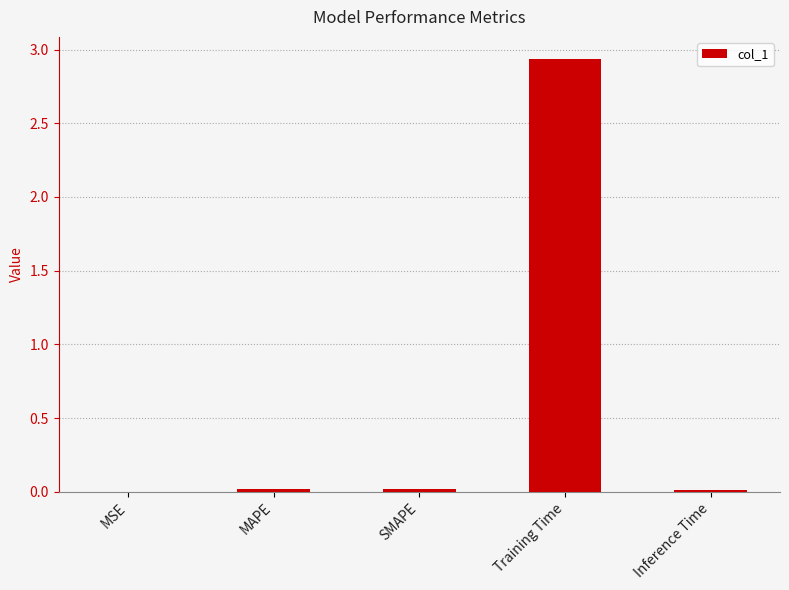

What is the sum of all values?

3.0